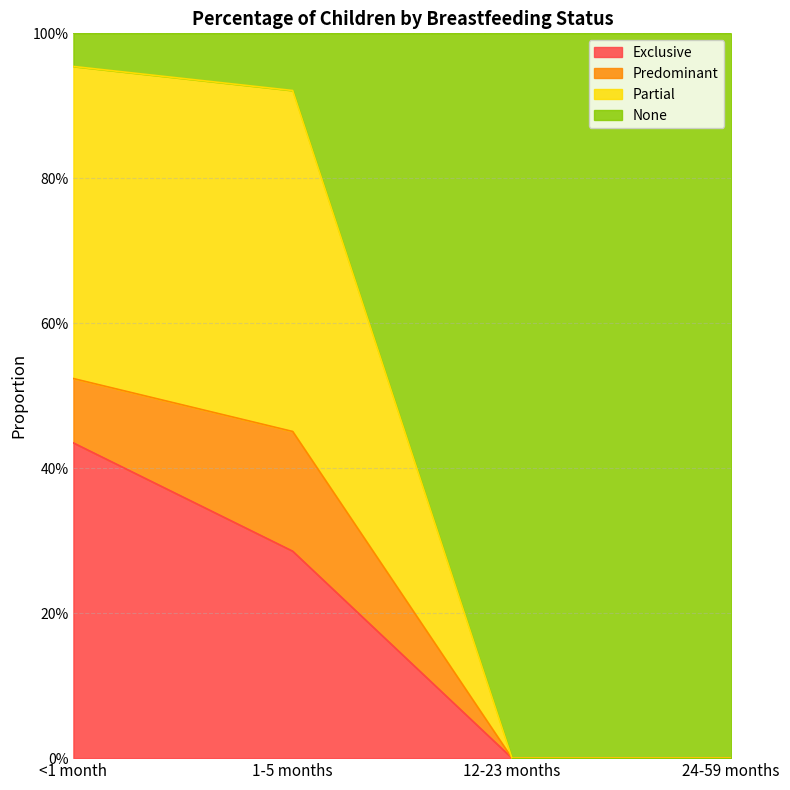

Does the chart have visible grid lines?

Yes